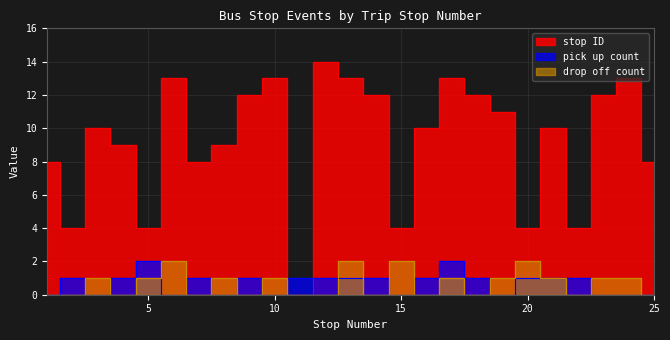

Between 7 and 12, which series saw the biggest shift?

stop ID